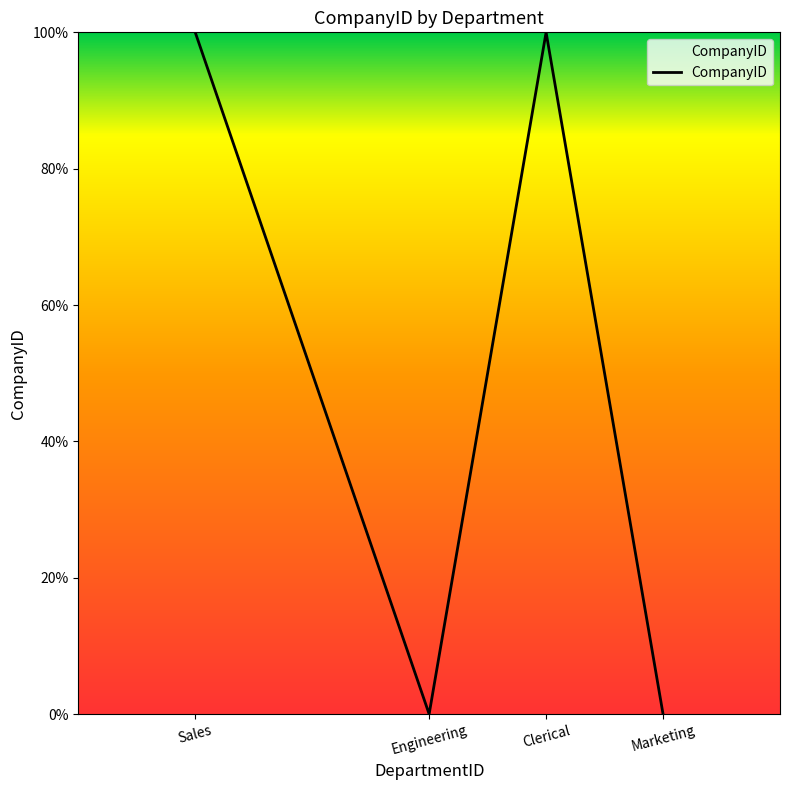

True or false: the data has more than 0 interior local peaks.

True